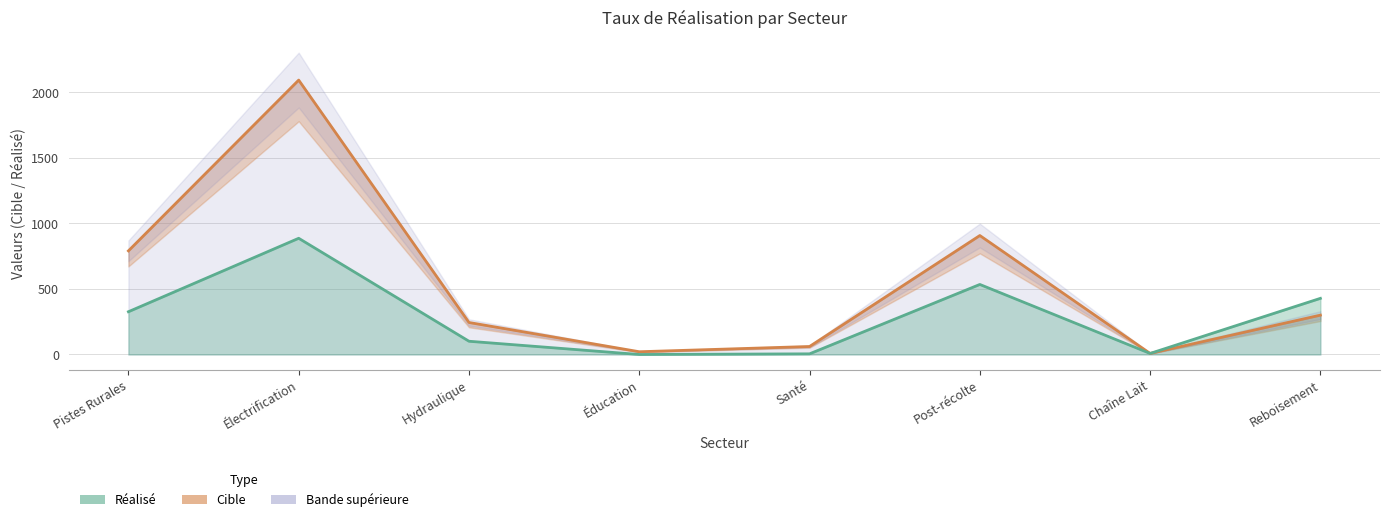

Reading left to right, what are all the values shown in this chart?

Cible: Pistes Rurales=790	Électrification=2092	Hydraulique=244	Éducation=21	Santé=61	Post-récolte=907	Chaîne Lait=8	Reboisement=300
Réalisé: Pistes Rurales=326	Électrification=886	Hydraulique=101	Éducation=0	Santé=5	Post-récolte=534	Chaîne Lait=8	Reboisement=428